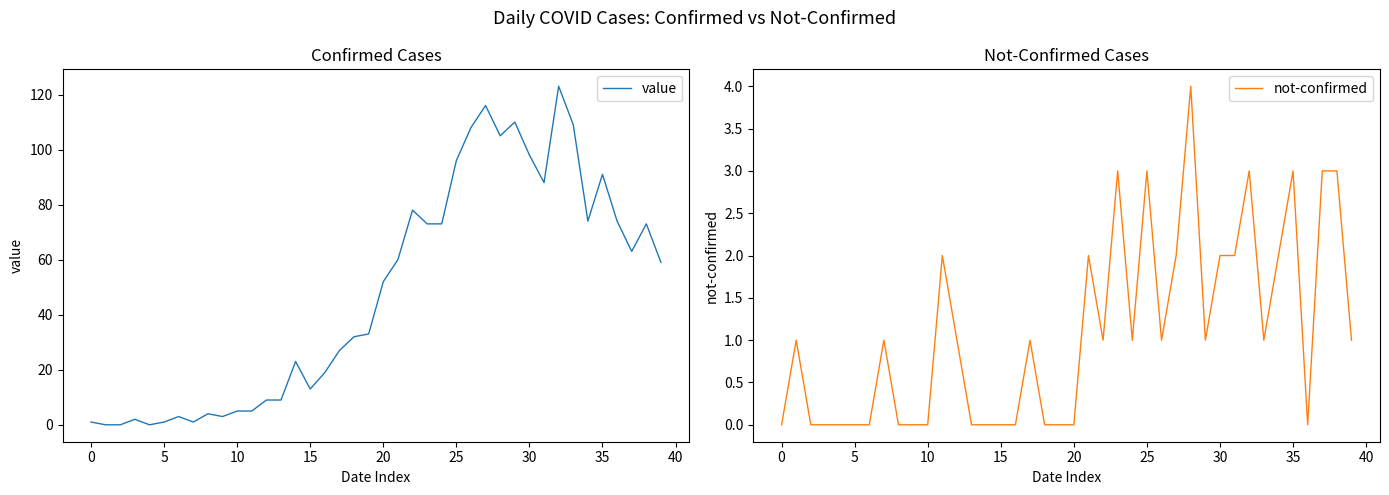

Rank the series at 27 from lowest to highest value.

not-confirmed, value